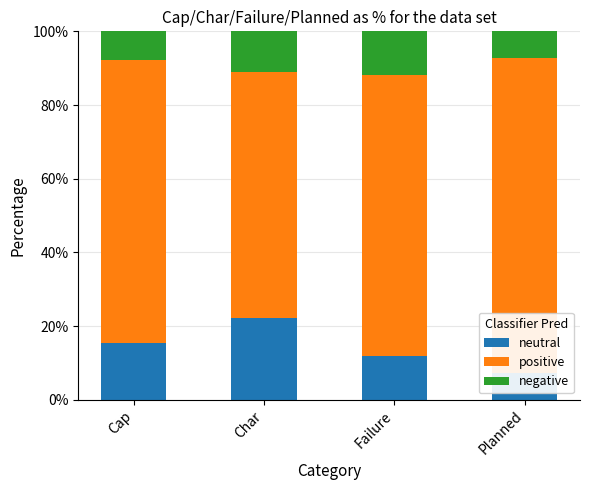

What is the highest value of the positive series?

85.7